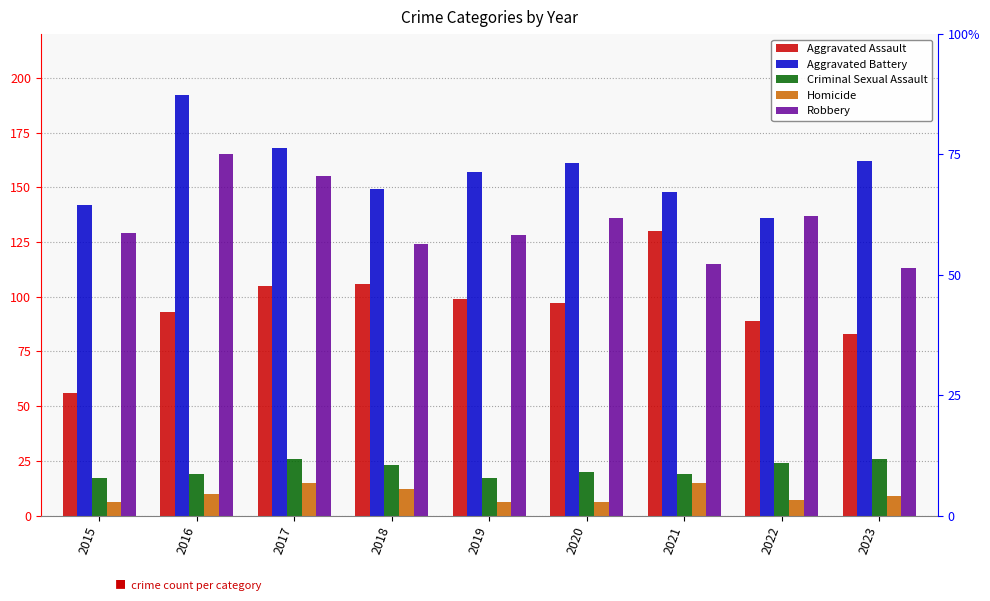

List the labels in order of Homicide value, largest first.

2017, 2021, 2018, 2016, 2023, 2022, 2015, 2019, 2020